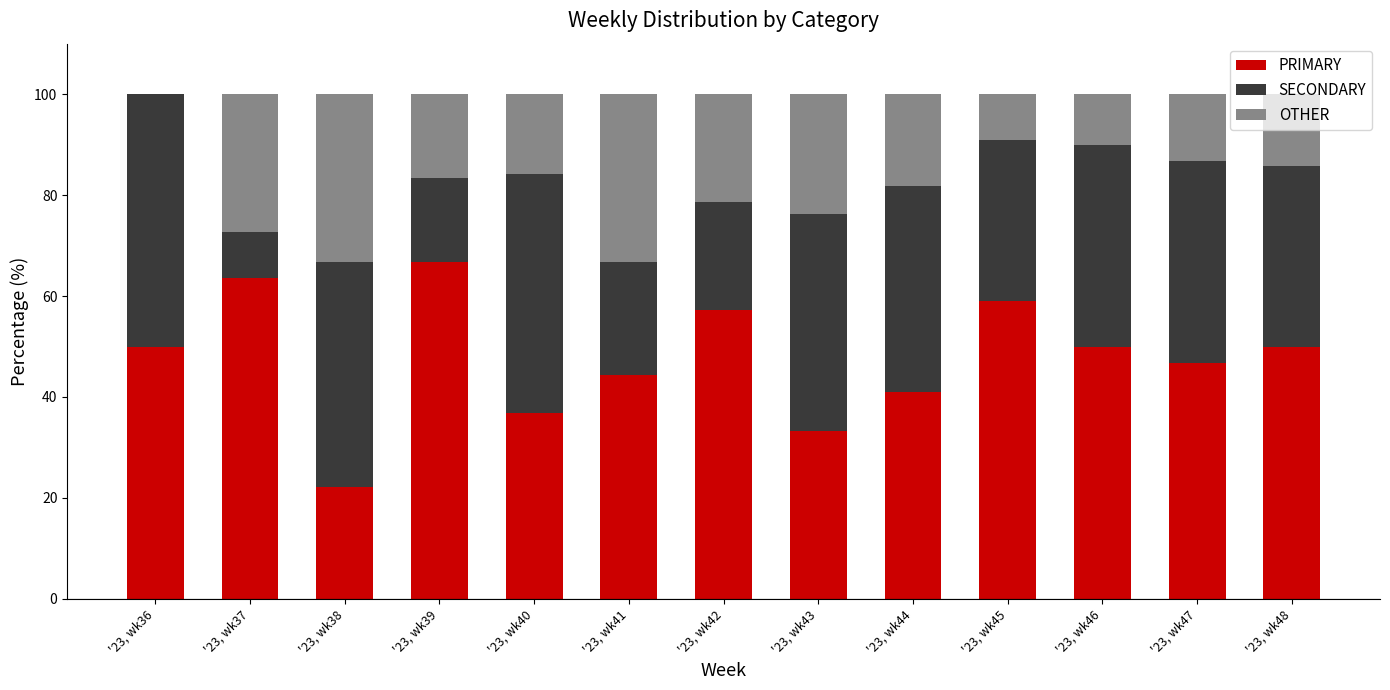

Count the number of data series in this chart.

3